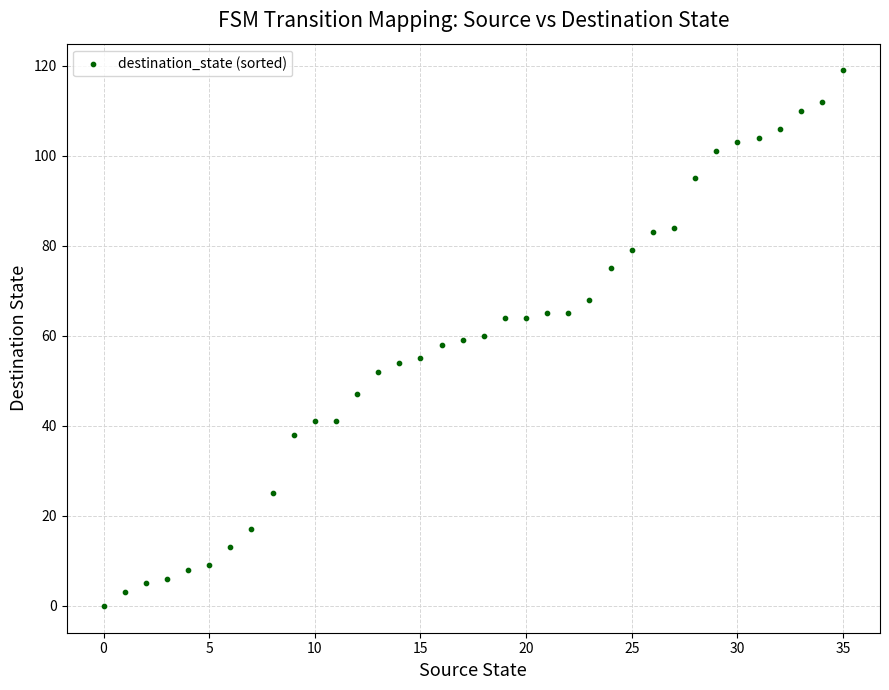

What is the range of Y values (max minus min)?

119